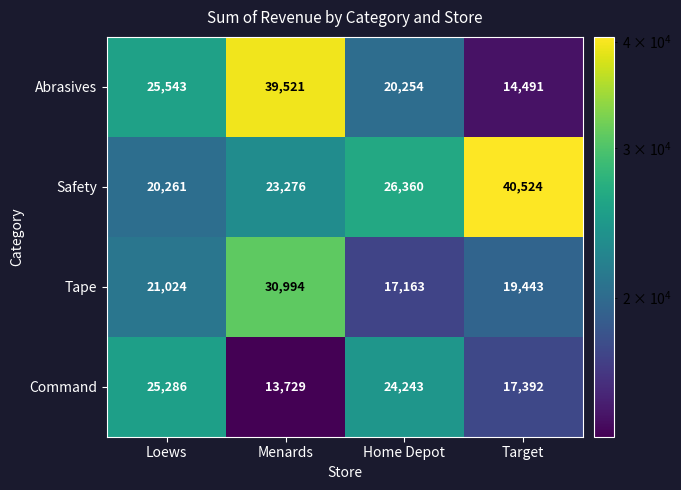

Which series has the largest range (max minus min)?

Abrasives